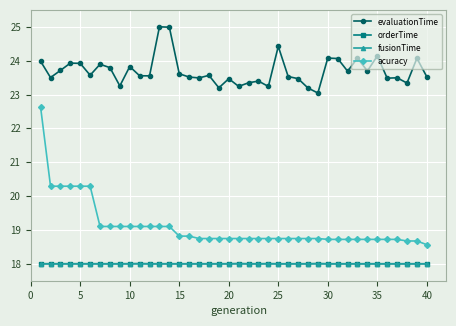

True or false: fusionTime and orderTime cross at least once.

False